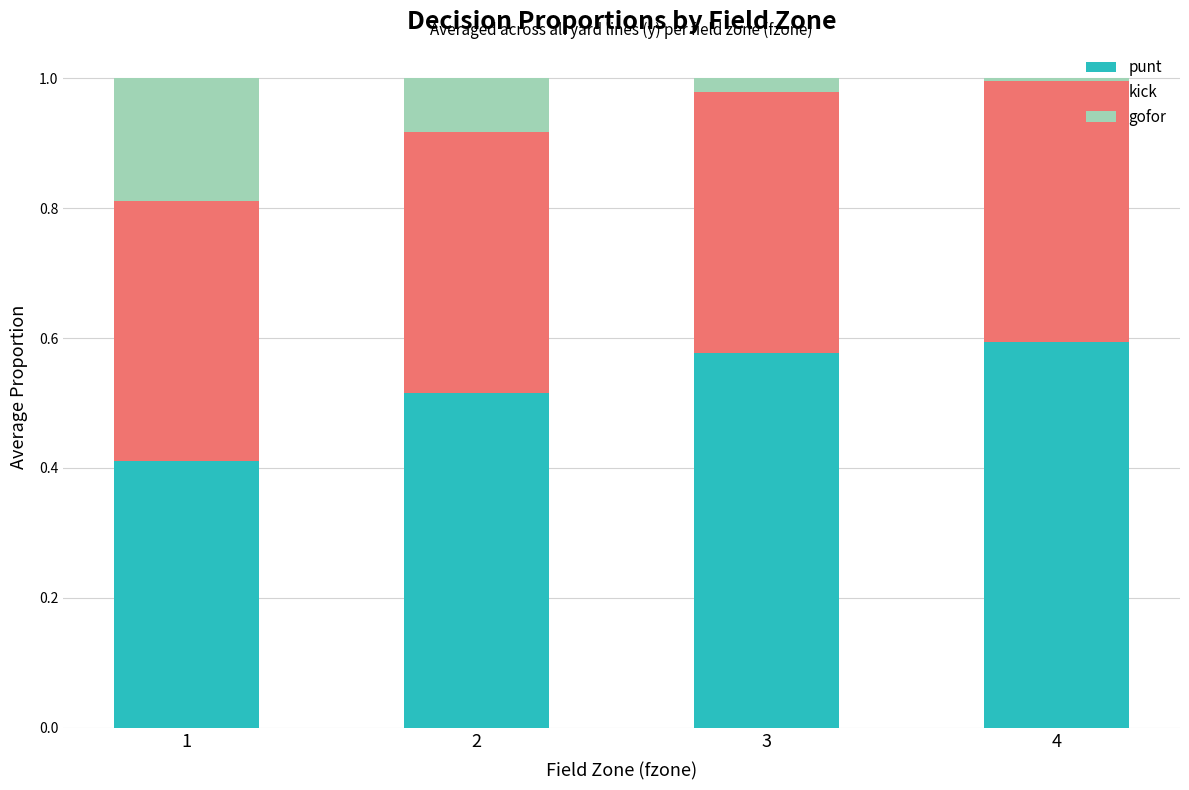

The punt series shows 0.6 at 4. True or false?

True